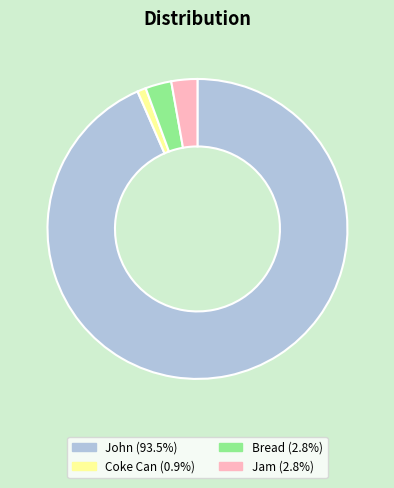

Which category has the biggest portion of the pie?

John